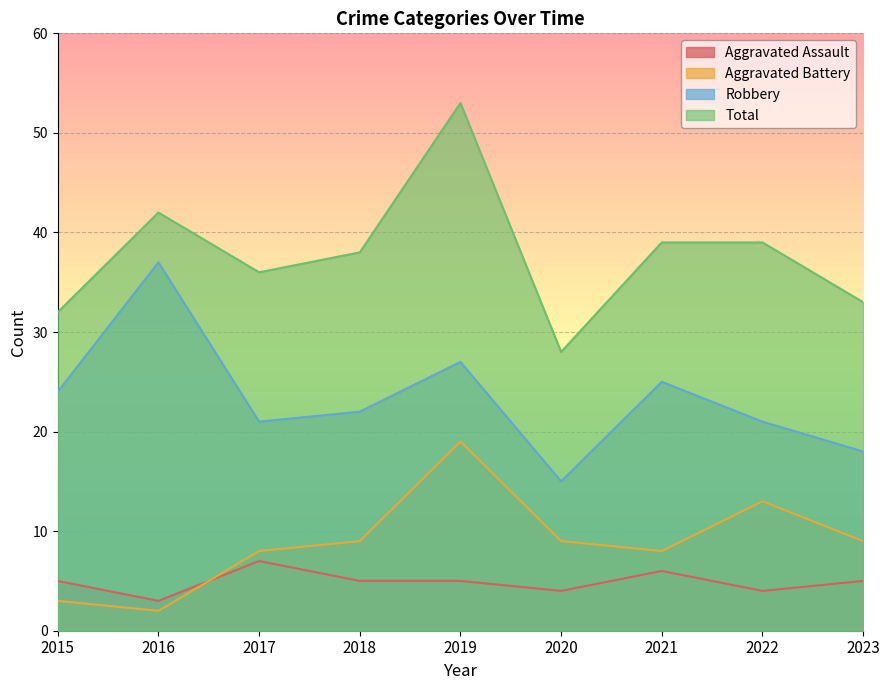

True or false: Total and Robbery intersect in this chart.

False